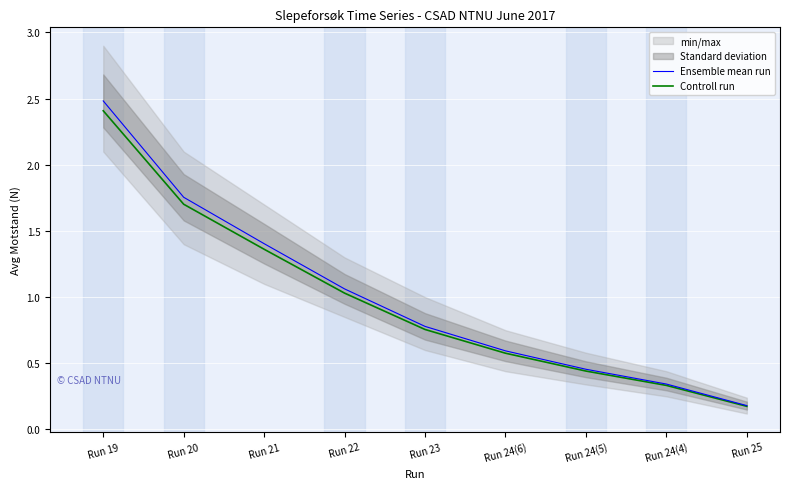

True or false: Ensemble mean run and Controll run cross at least once.

False